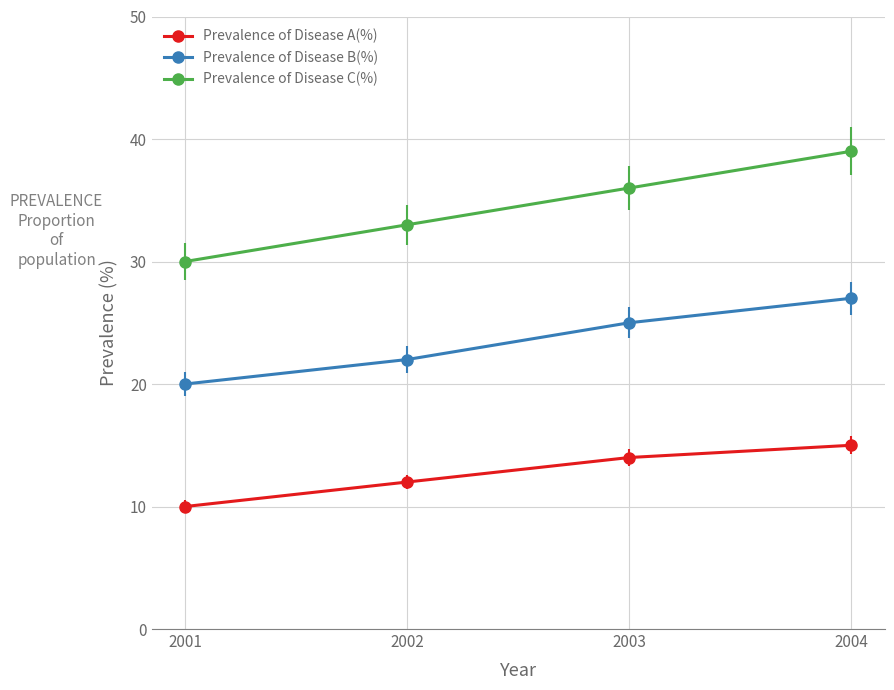

Read the Prevalence of Disease A(%) value at 2004.

15